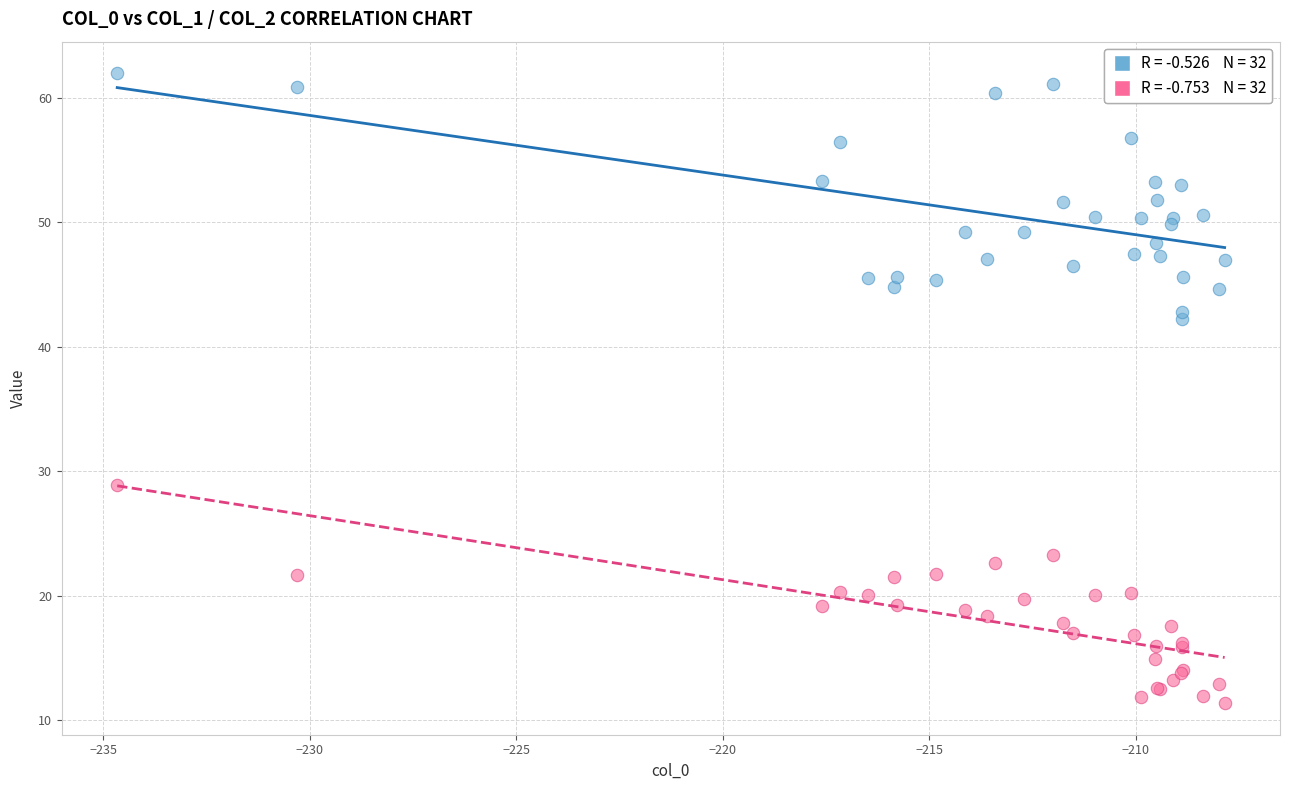

Across all series, what Y value is closest to 36?

42.2